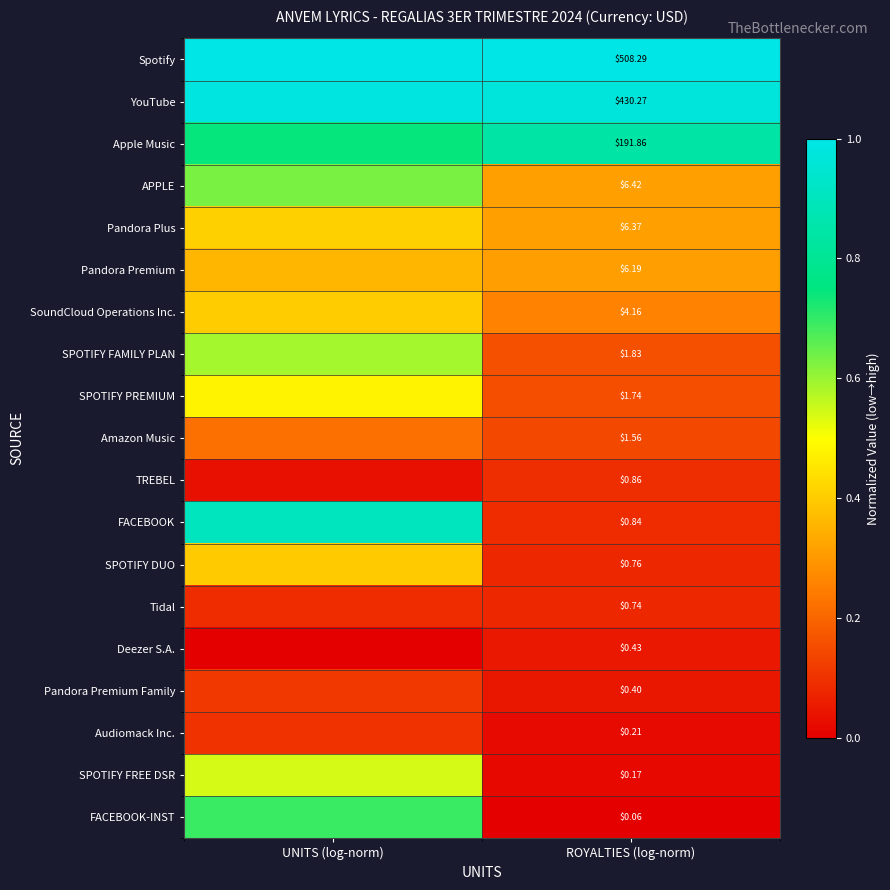

Which category has the highest value across all series?

UNITS (log-norm)